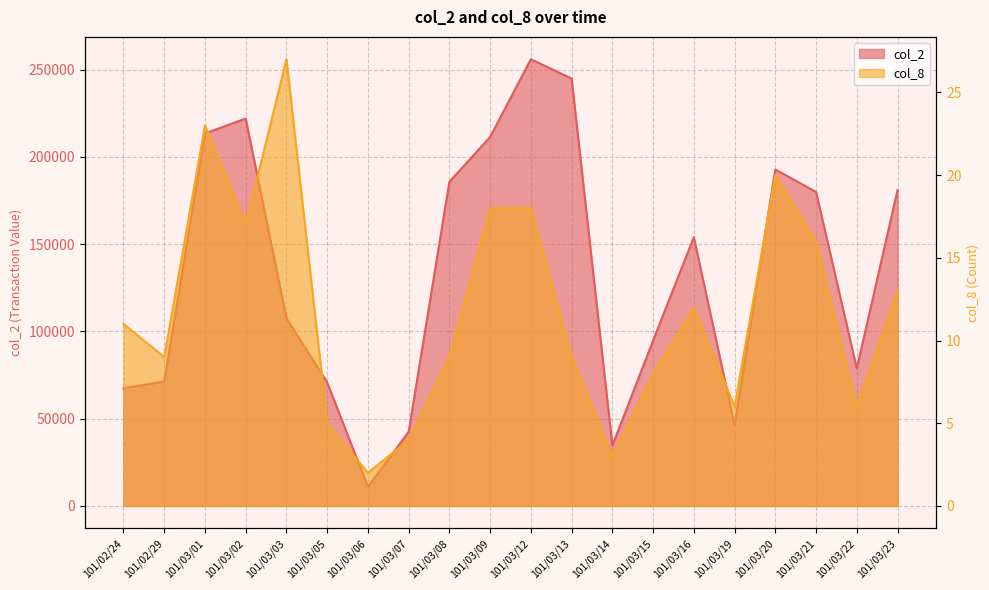

The value of col_8 at 101/02/24 is 2. True or false?

False